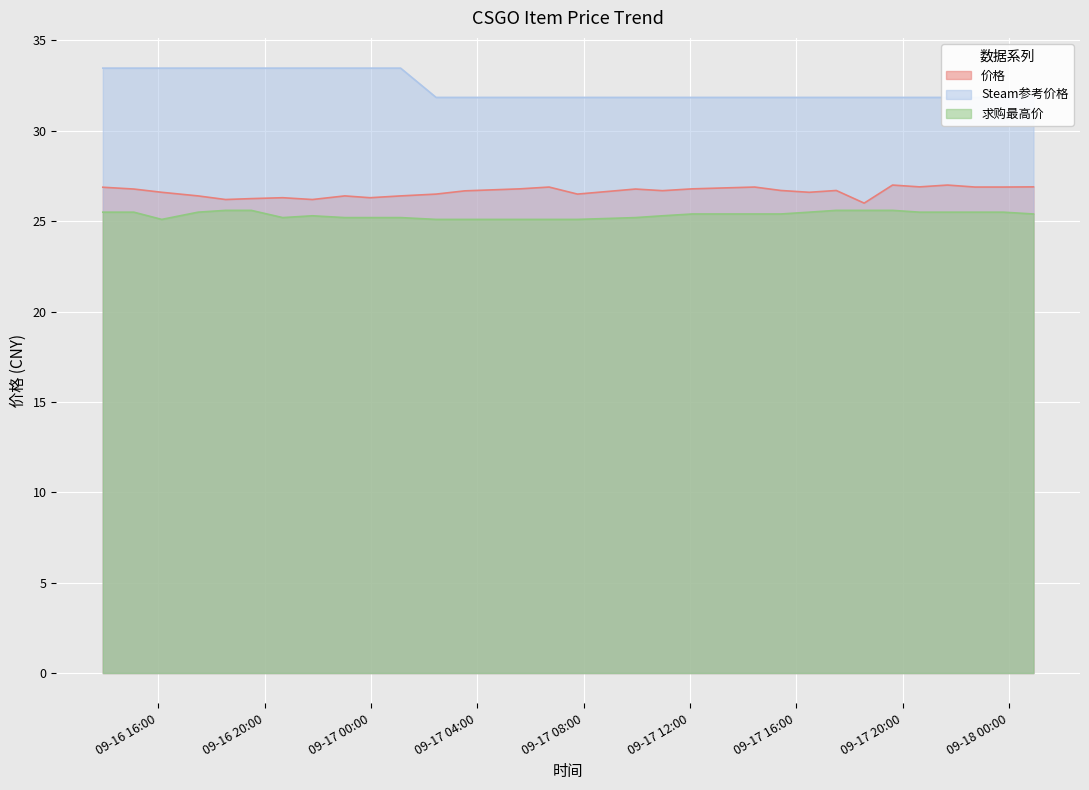

Reading left to right, what are all the values shown in this chart?

价格: 26.9	26.8	26.6	26.4	26.2	26.2	26.3	26.2	26.4	26.3	26.4	26.5	26.7	26.8	26.9	26.5	26.8	26.7	26.8	26.9	26.7	26.6	26.7	26.0	27.0	26.9	27.0	26.9	26.9	26.9
Steam参考价格: 33.5	33.5	33.5	33.5	33.5	33.5	33.5	33.5	33.5	33.5	33.5	31.9	31.9	31.9	31.9	31.9	31.9	31.9	31.9	31.9	31.9	31.9	31.9	31.9	31.9	31.9	31.9	31.9	31.9	31.9
求购最高价: 25.5	25.5	25.1	25.5	25.6	25.6	25.2	25.3	25.2	25.2	25.2	25.1	25.1	25.1	25.1	25.1	25.2	25.3	25.4	25.4	25.4	25.5	25.6	25.6	25.6	25.5	25.5	25.5	25.5	25.4